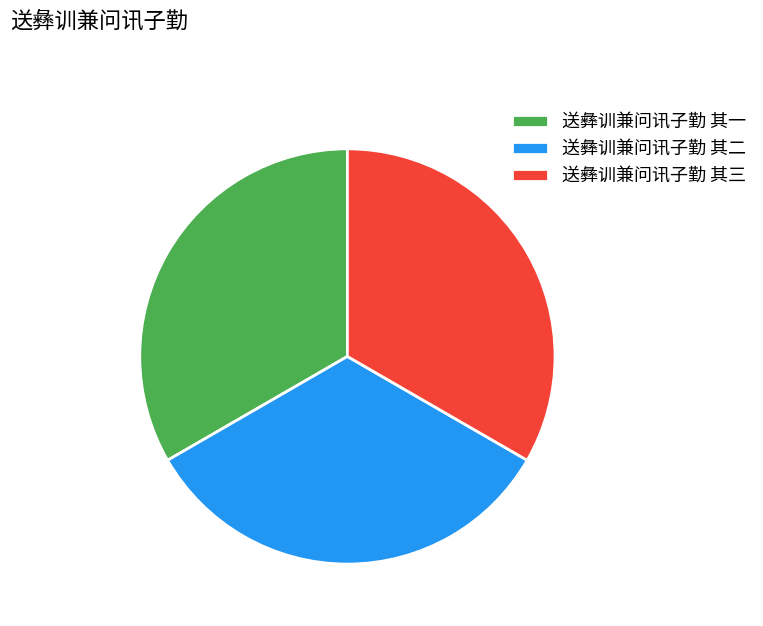

Count the number of slices in the pie.

3